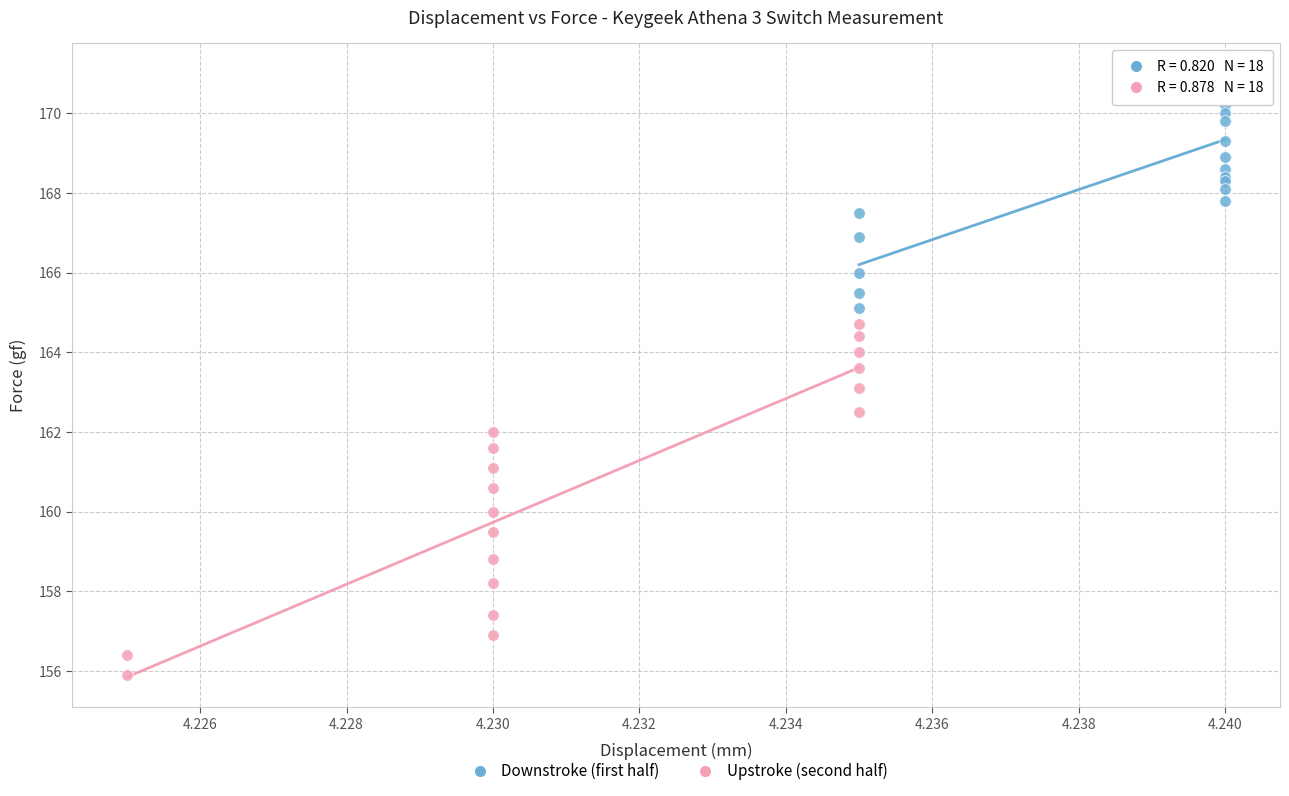

Which series reaches the minimum Y coordinate?

Upstroke (second half)